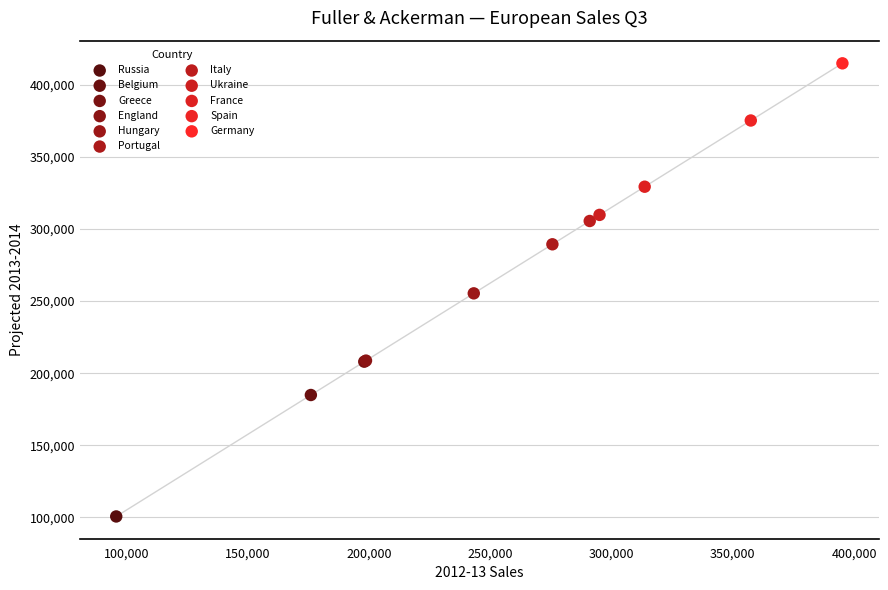

Which series contains the highest Y value?

Germany